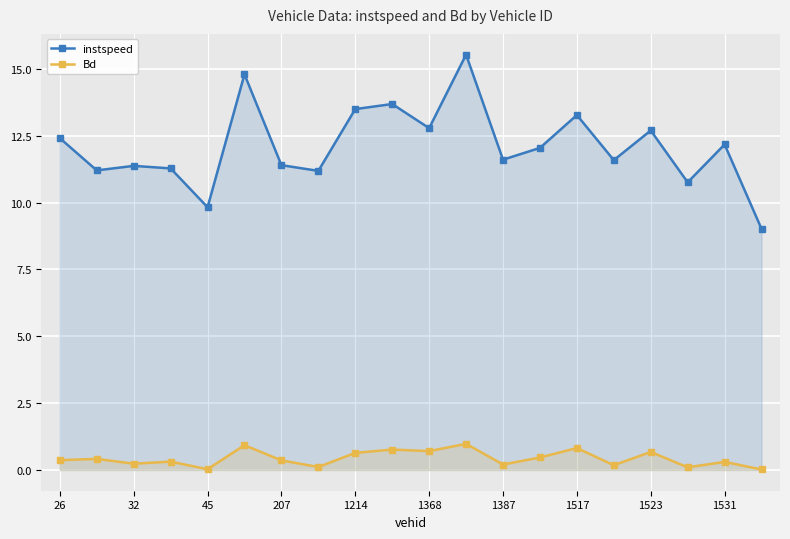

Rank the series by their average value, from lowest to highest.

Bd, instspeed